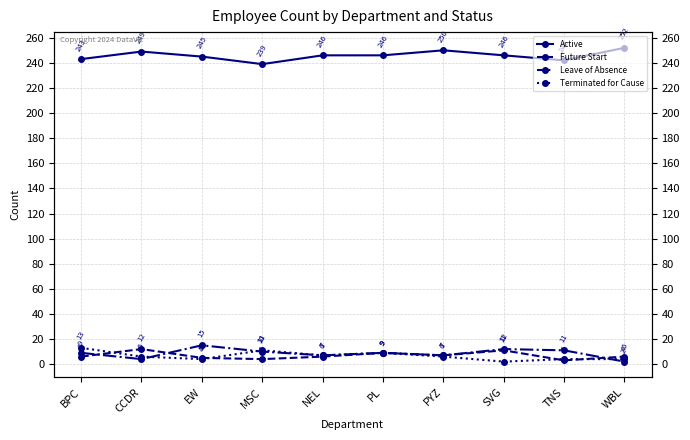

The Terminated for Cause series shows 6 at PYZ. True or false?

True